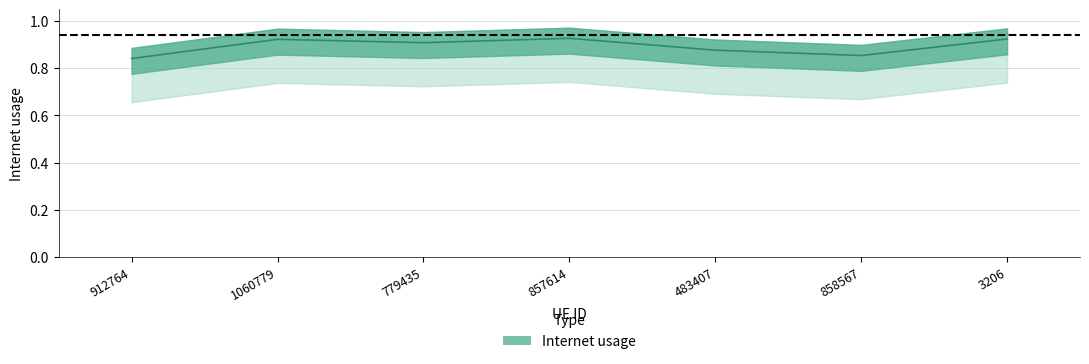

List the labels in order of value, largest first.

857614, 3206, 1060779, 779435, 483407, 858567, 912764